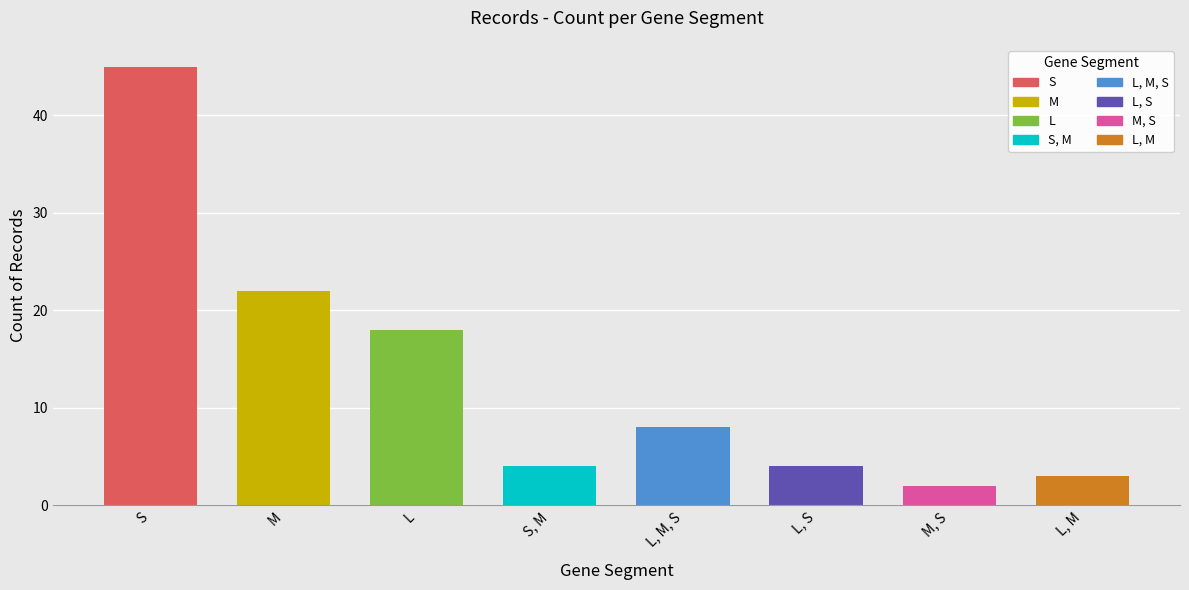

True or false: the data shows 2 at L, M.

False